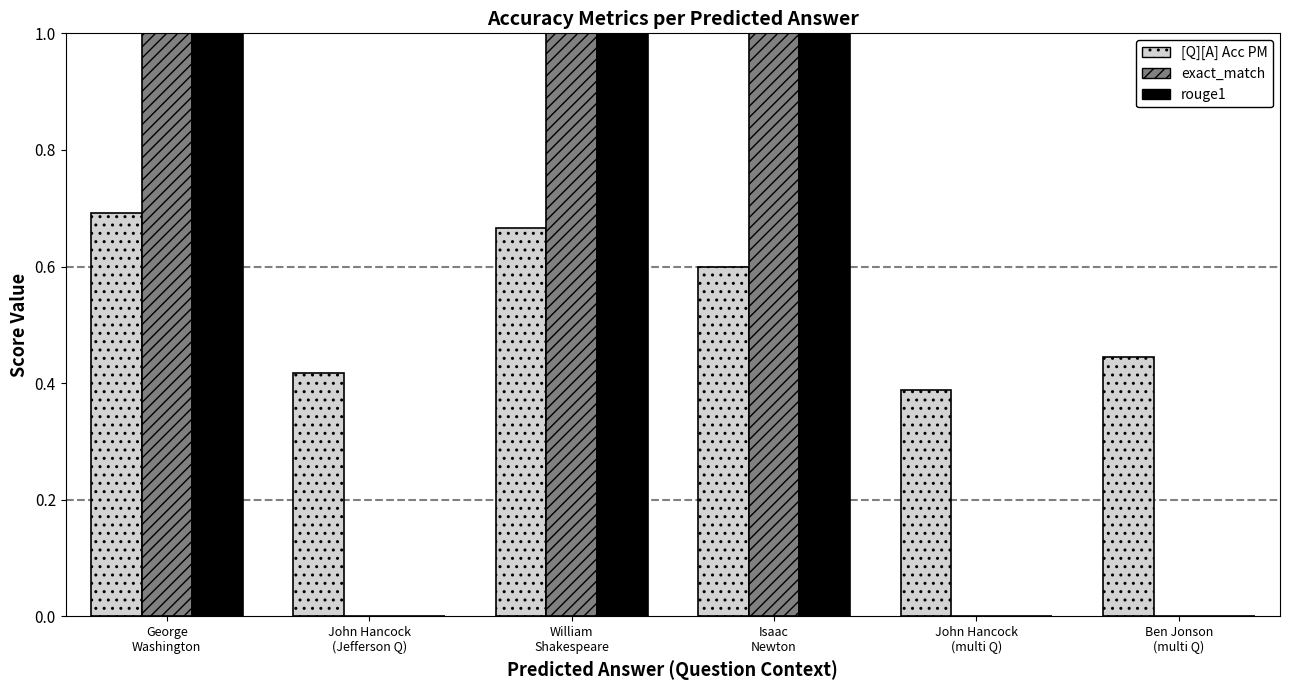

How many groups of bars are there?

6